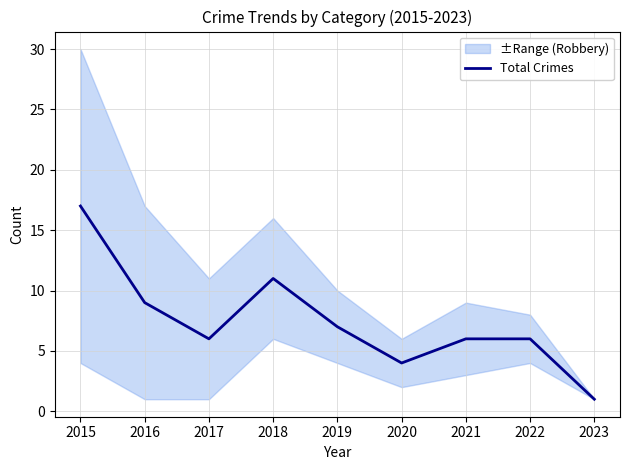

Reading left to right, extract all data points from this chart.

17	9	6	11	7	4	6	6	1